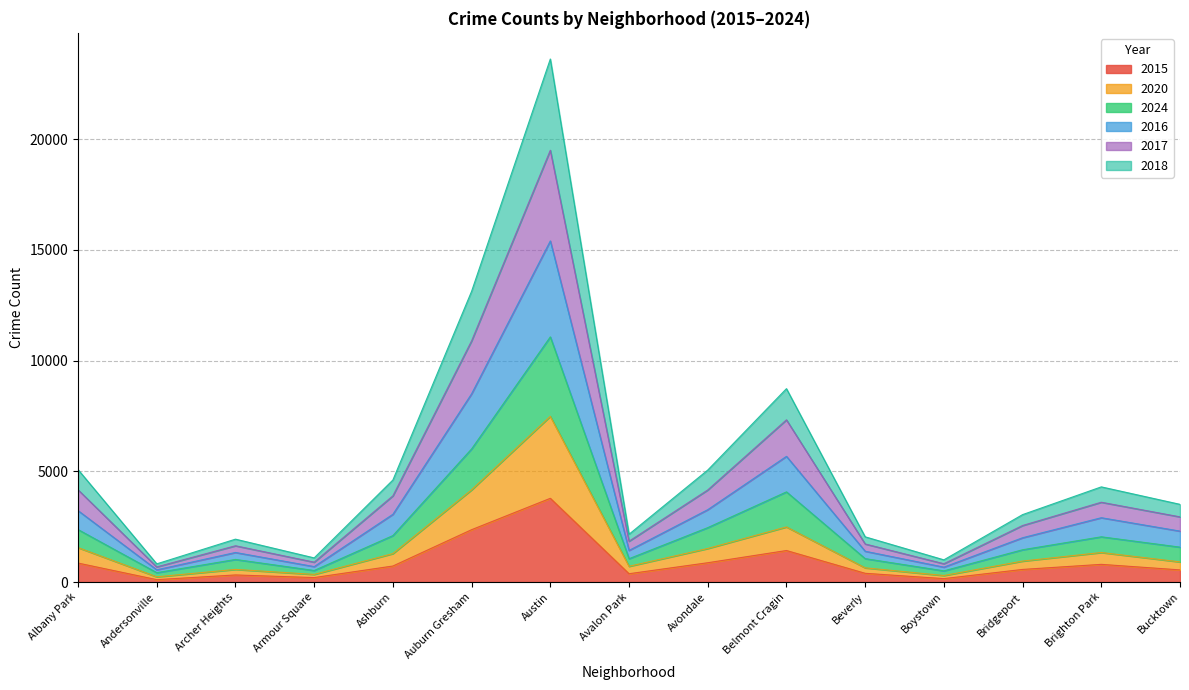

Does the chart display data point markers on the line(s)?

No